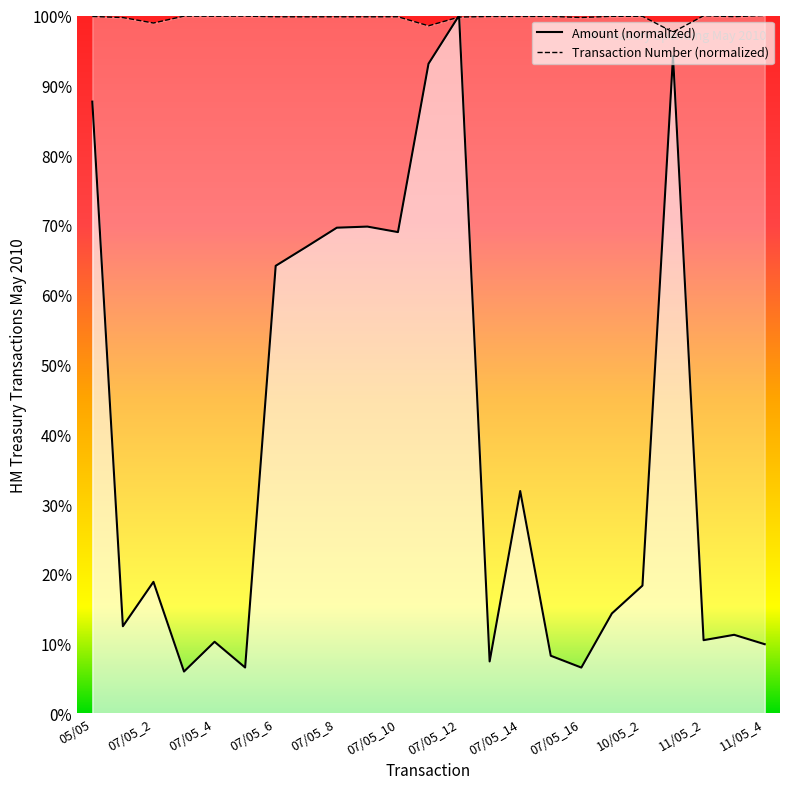

What is the sum of all Transaction Number values?

22.9